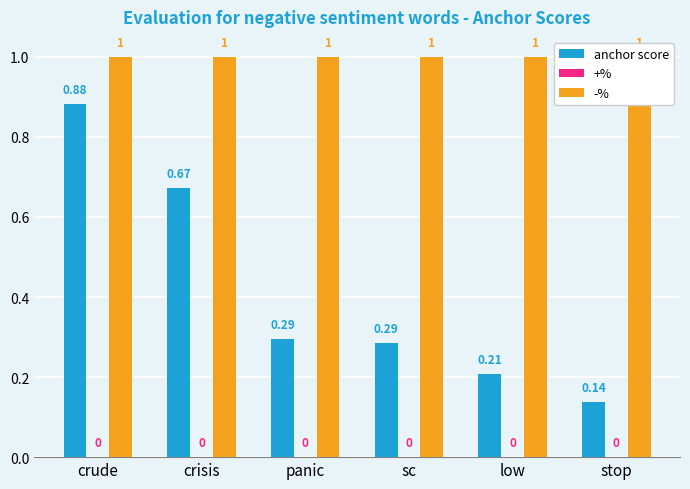

The +% series shows 0.0 at crude. True or false?

True